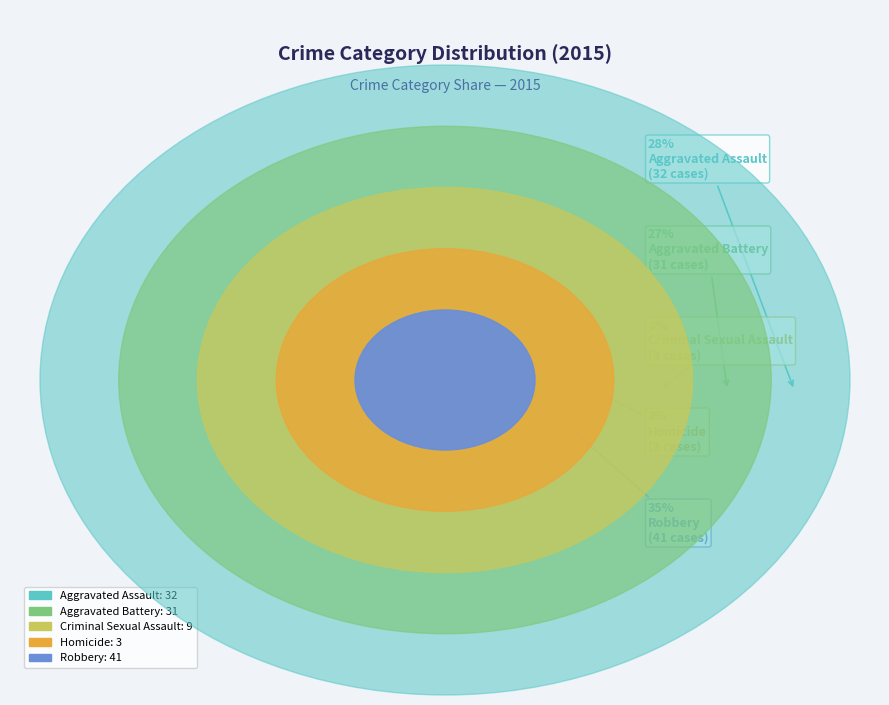

Which category has the biggest portion of the pie?

Robbery